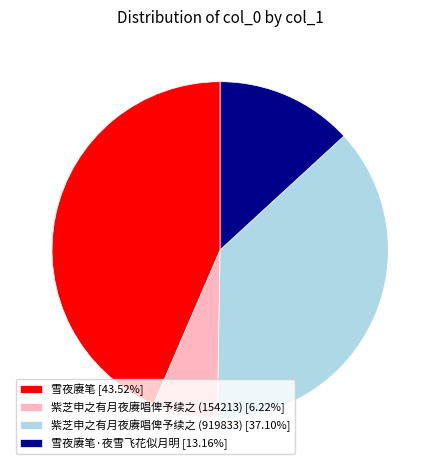

What is the ratio of the value at 紫芝申之有月夜赓唱俾予续之 (154213) [6.22%] to the value at 雪夜赓笔·夜雪飞花似月明 [13.16%]?

0.5